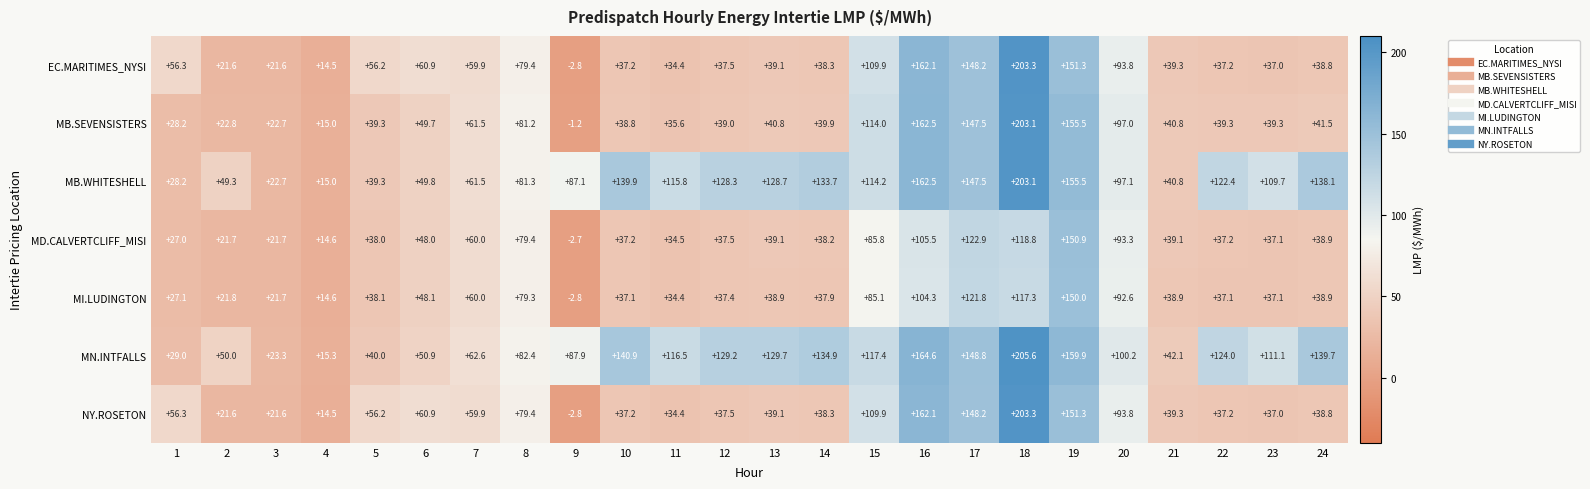

Which series changed the most between 6 and 13?

MB.WHITESHELL